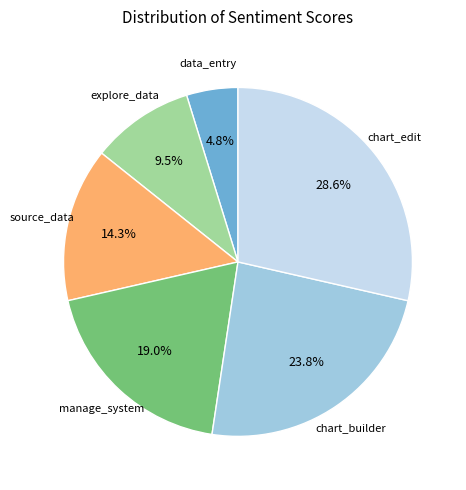

Is there any slice that represents more than half of the pie?

No